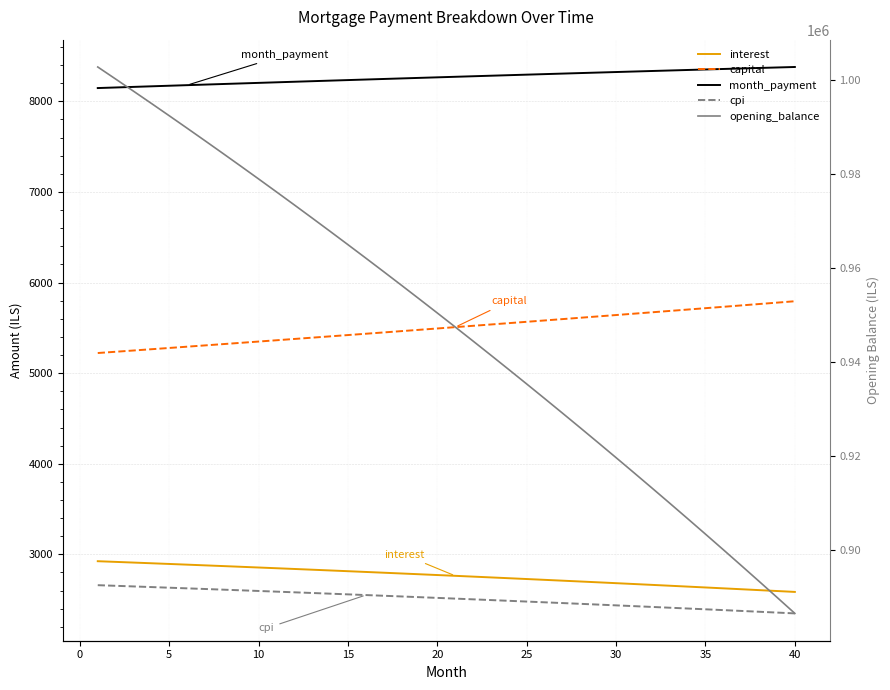

The month_payment series shows 8357.3 at 35. True or false?

True